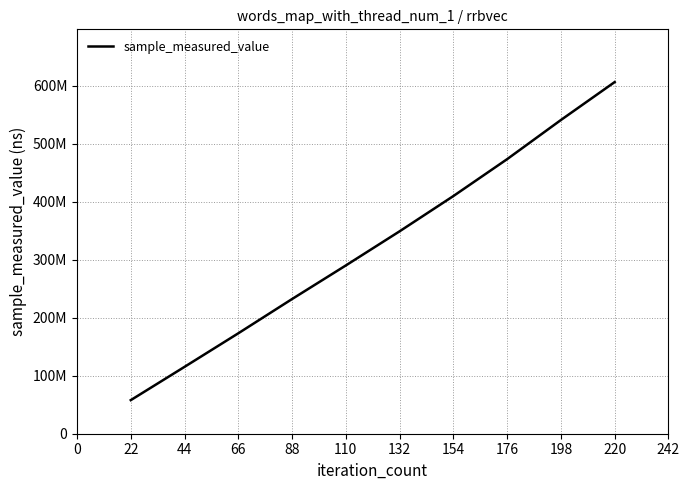

Does the chart display data point markers on the line(s)?

No